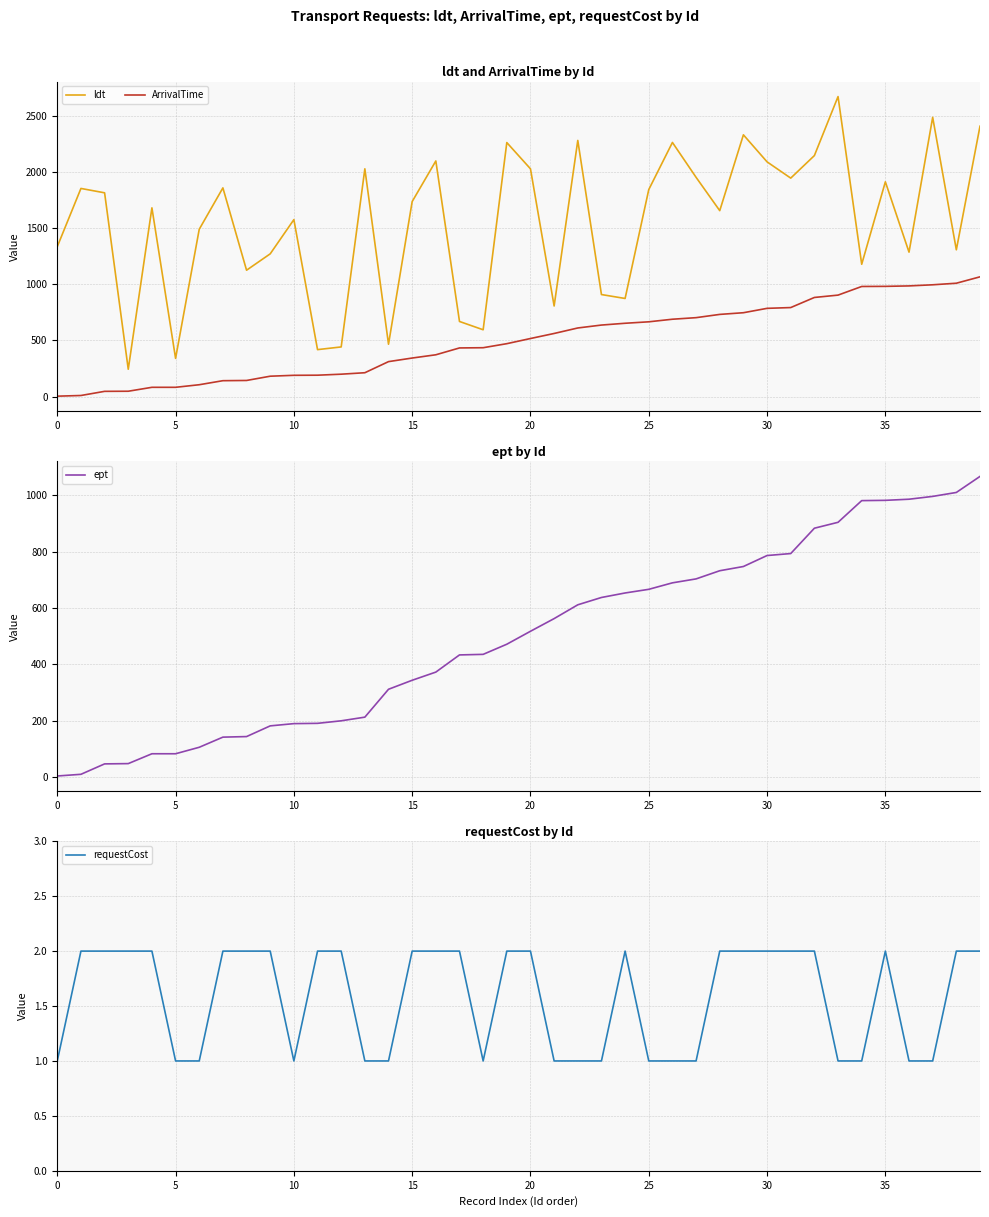

What is the difference between the second highest and second lowest values in the ept series?

1001